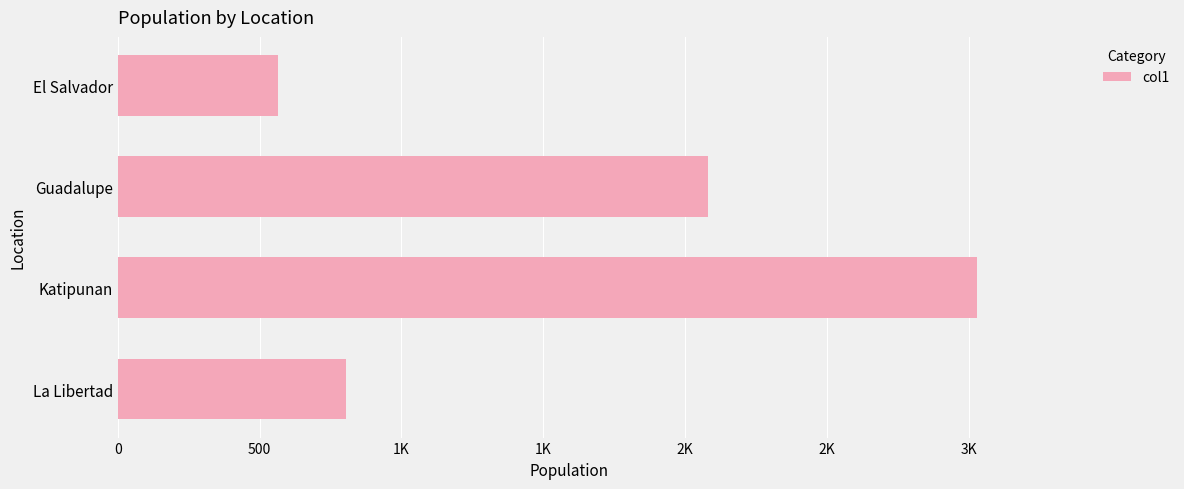

Are the bars horizontal?

Yes